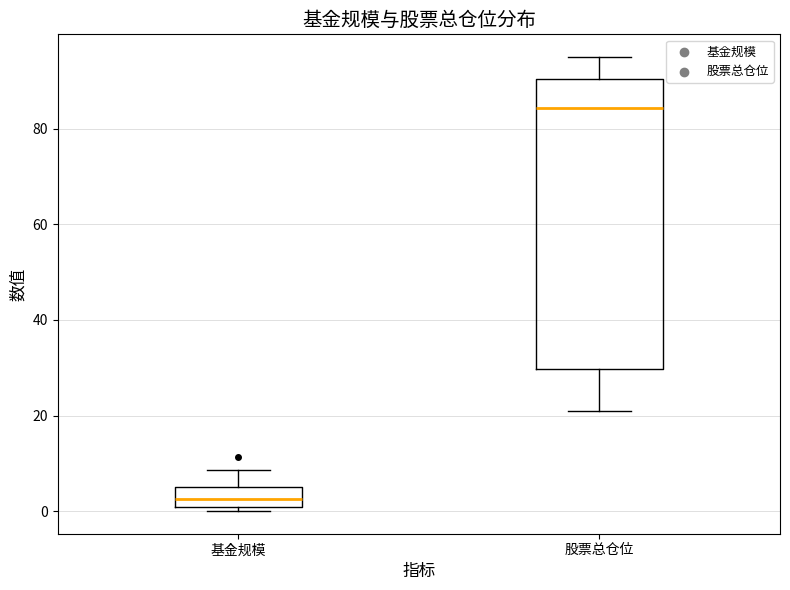

Which box's median line is the lowest?

基金规模